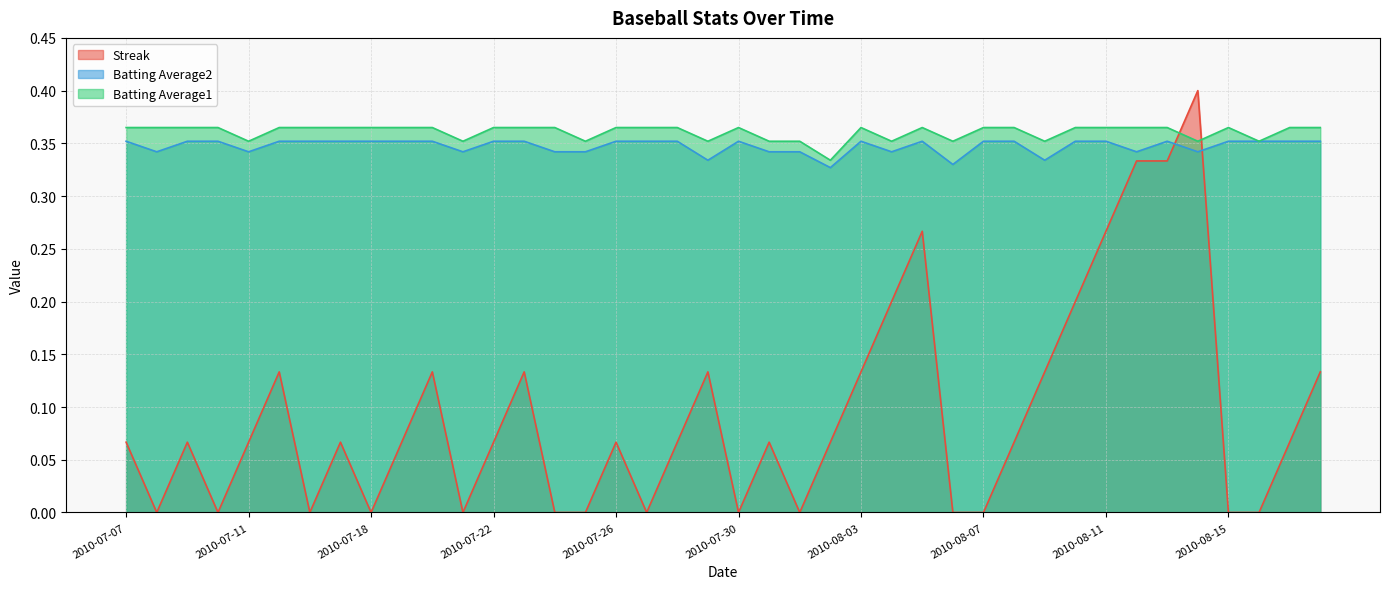

True or false: Batting Average1 and Streak cross at least once.

True